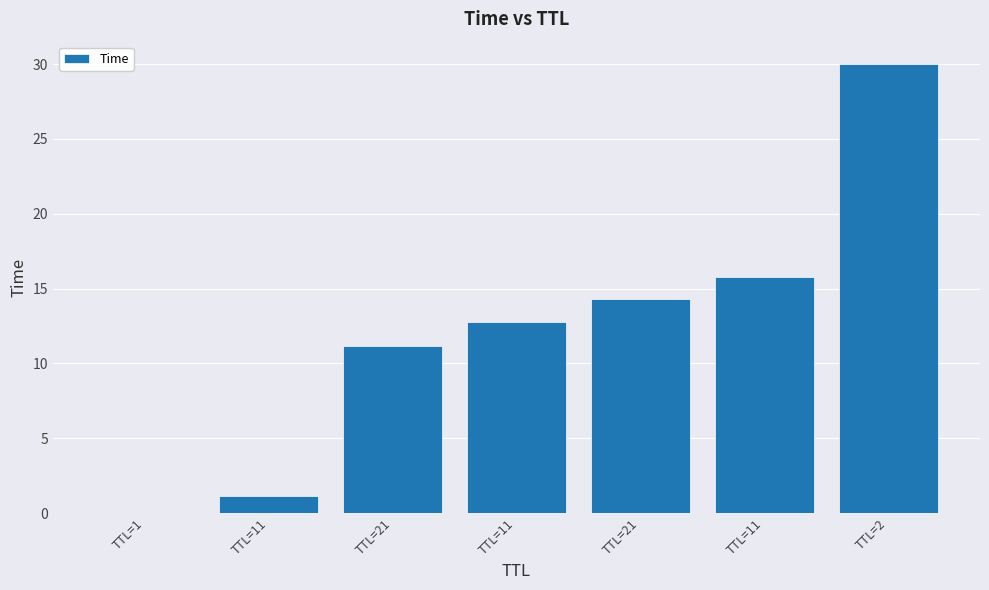

What is the label of the 1st bar from the left?

TTL=1